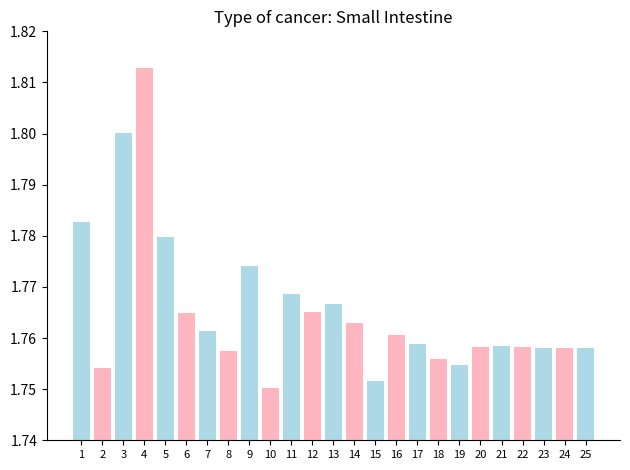

Count the values in the range 1 to 2.

25